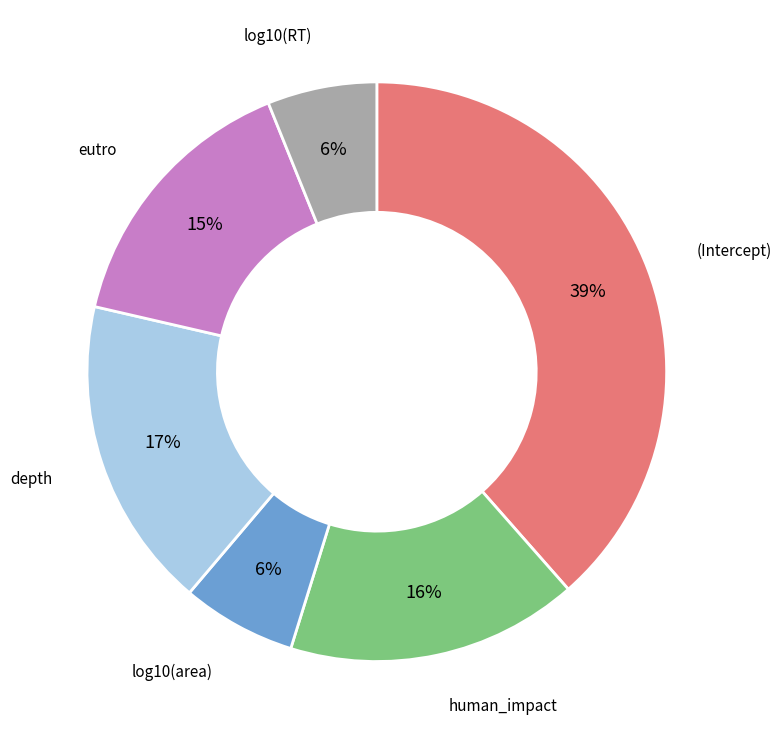

Combined, do human_impact and log10(RT) account for over 50%?

No